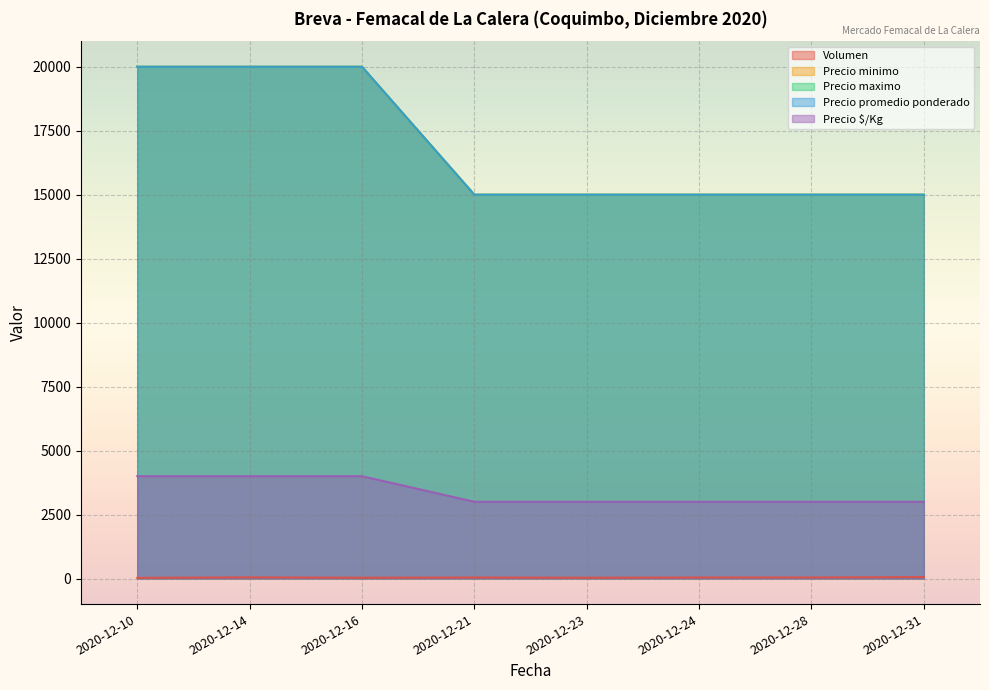

Which category has the highest value in the Precio maximo series?

2020-12-10